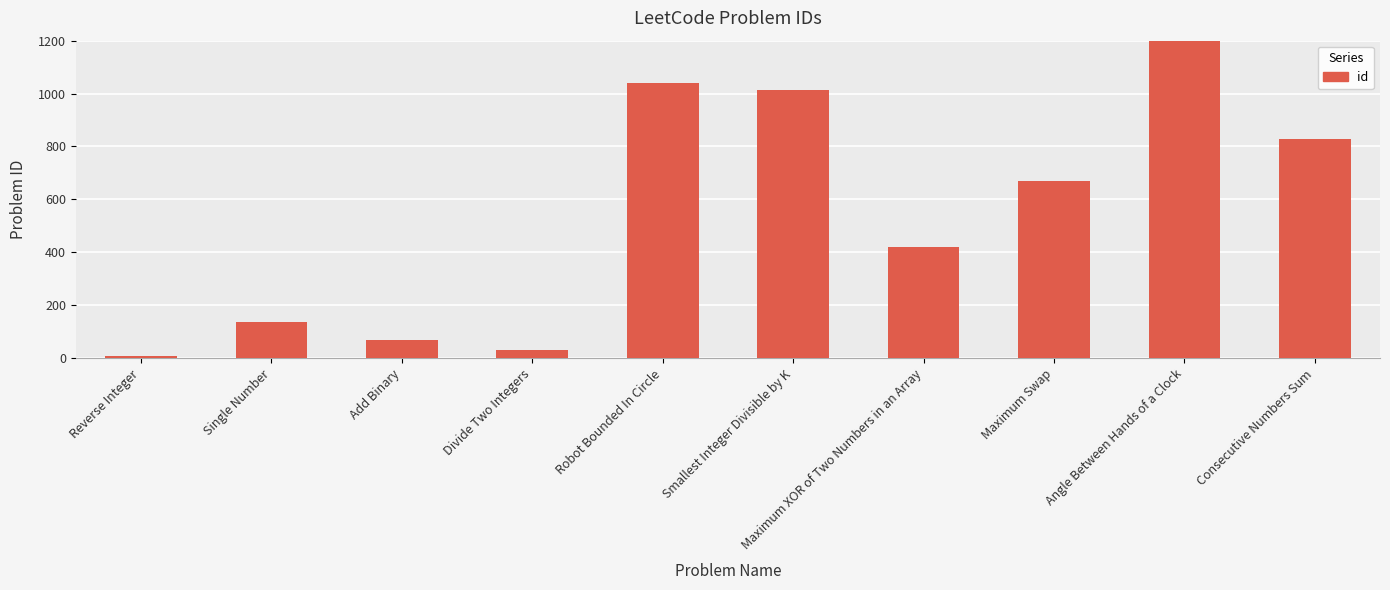

What is the average value?

556